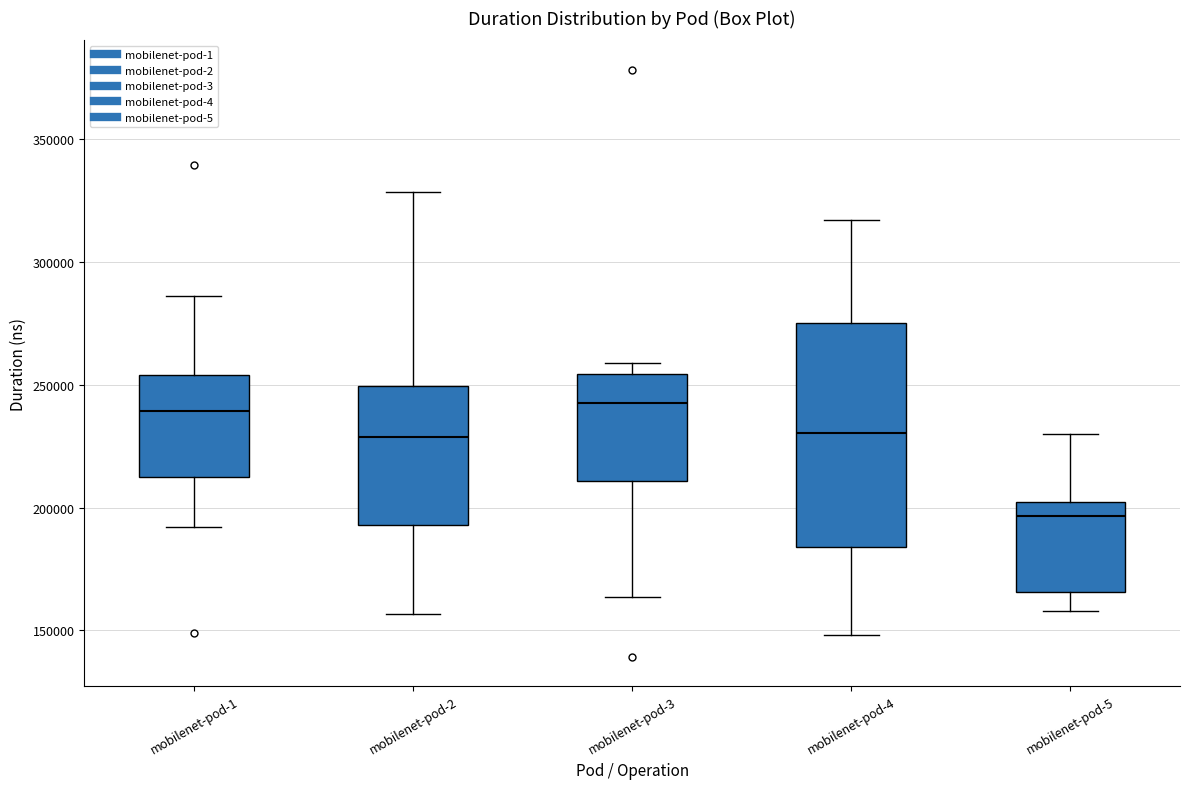

Reading left to right, read every box against the y-axis: the position of its median line, the range the box covers, and the ends of its whiskers. The values are not printed on the chart, so give them approximately, as read against the axis.

mobilenet-pod-1: median 240000, box 210000 to 255000, whiskers 190000 to 285000
mobilenet-pod-2: median 230000, box 195000 to 250000, whiskers 155000 to 330000
mobilenet-pod-3: median 240000, box 210000 to 255000, whiskers 165000 to 260000
mobilenet-pod-4: median 230000, box 185000 to 275000, whiskers 150000 to 315000
mobilenet-pod-5: median 195000, box 165000 to 200000, whiskers 160000 to 230000